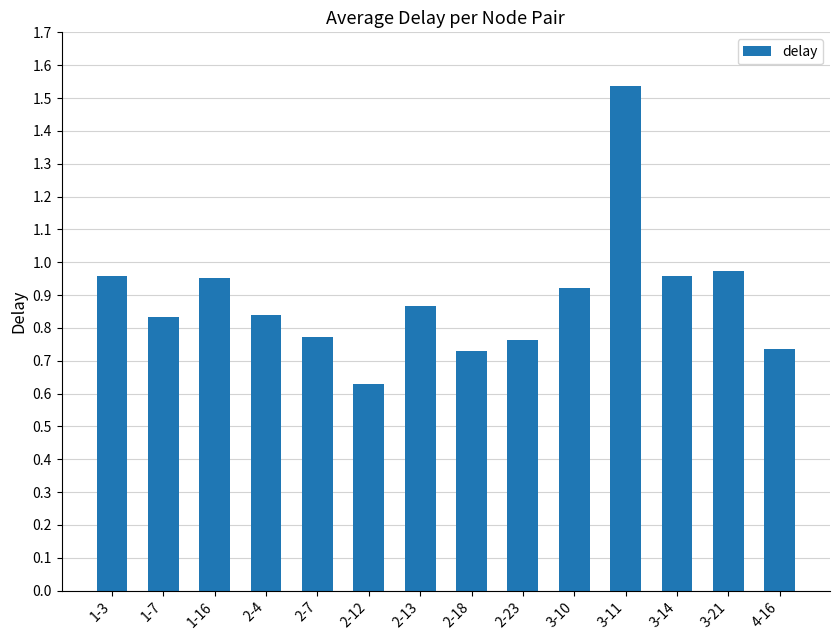

What is the sum of the values at 3-21 and 2-4?

1.8